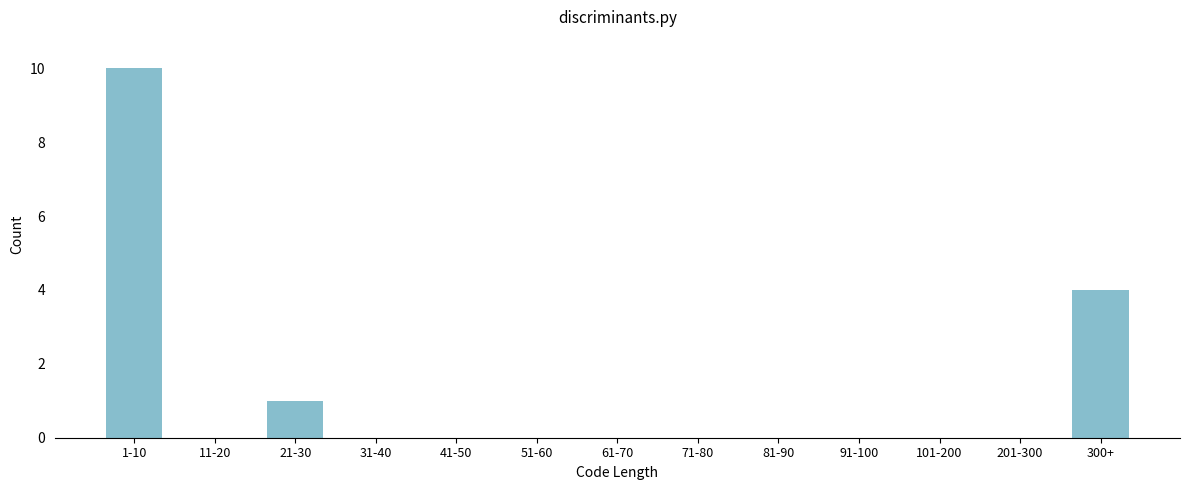

Reading left to right, transcribe all the data shown in this chart.

1-10=10	11-20=0	21-30=1	31-40=0	41-50=0	51-60=0	61-70=0	71-80=0	81-90=0	91-100=0	101-200=0	201-300=0	300+=4